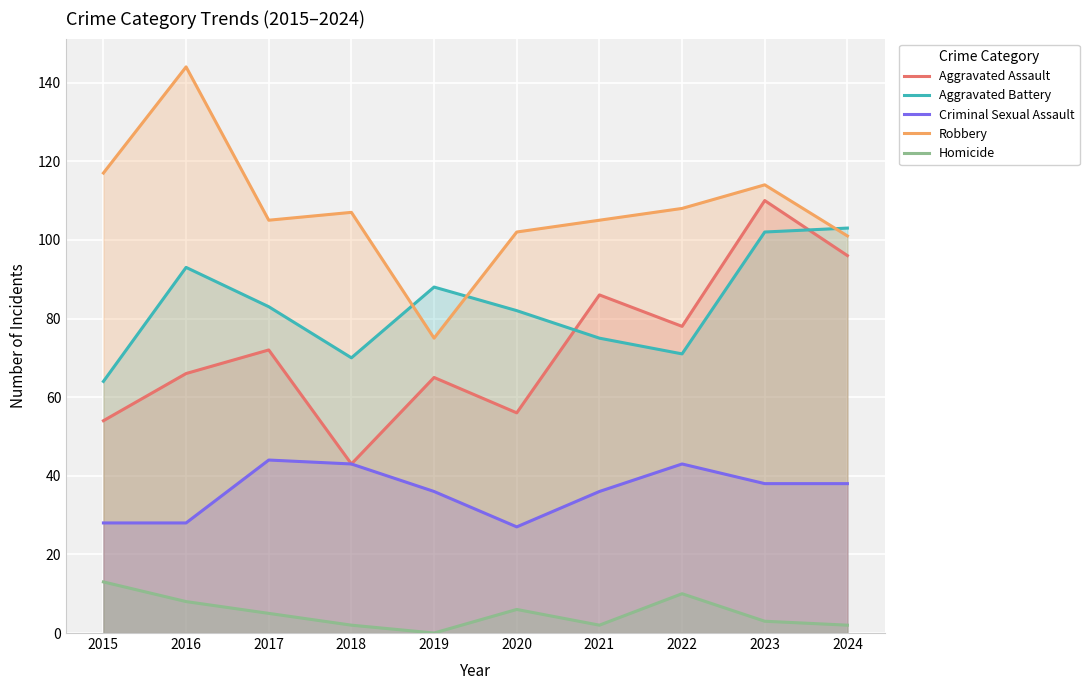

True or false: Homicide and Criminal Sexual Assault intersect in this chart.

False